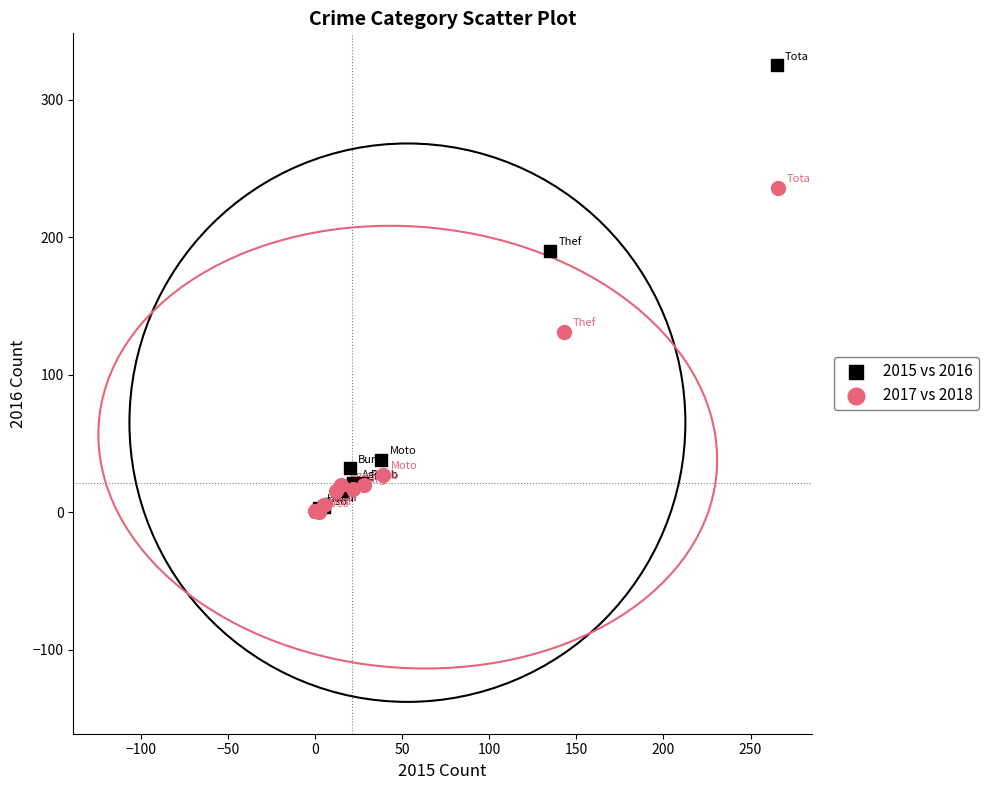

Which series contains the highest Y value?

2015 vs 2016